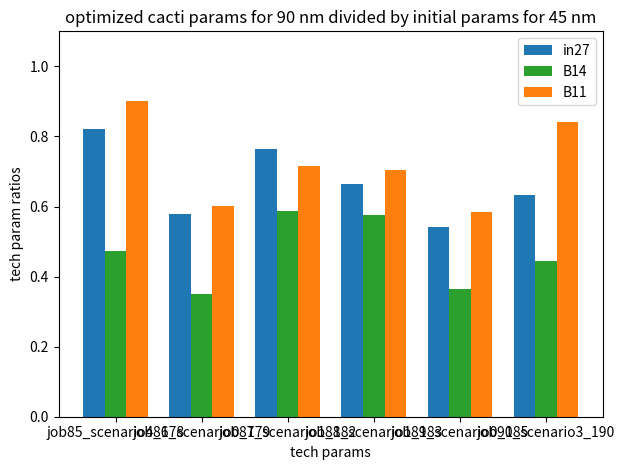

What is the difference between the maximum and minimum values in the B11 series?

0.3